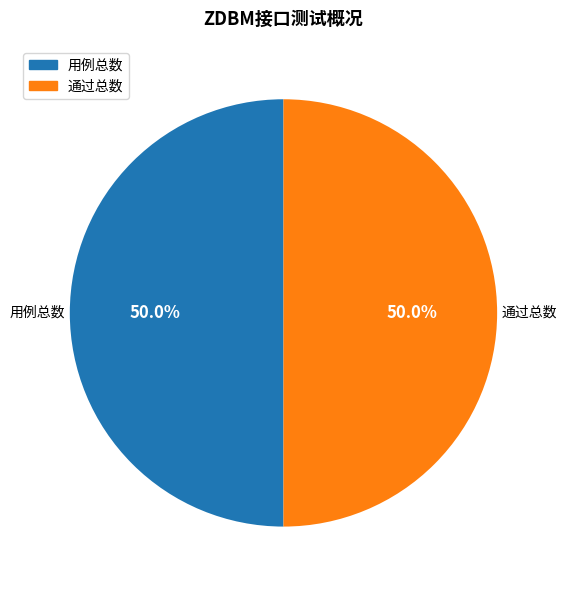

What is the ratio of the value at 通过总数 to the value at 用例总数?

1.0